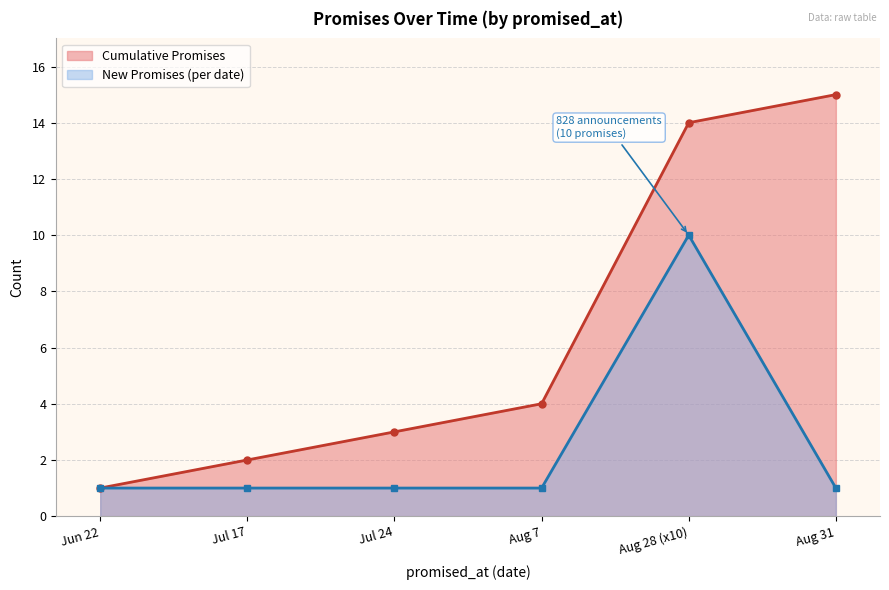

The Cumulative Promises series shows 5 at Jul 24. True or false?

False